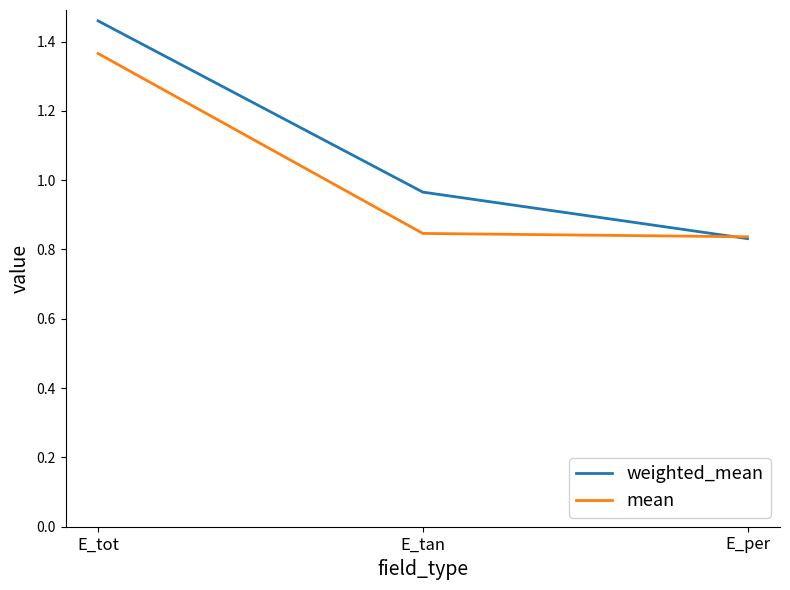

What is the difference between the maximum and minimum values in the mean series?

0.5